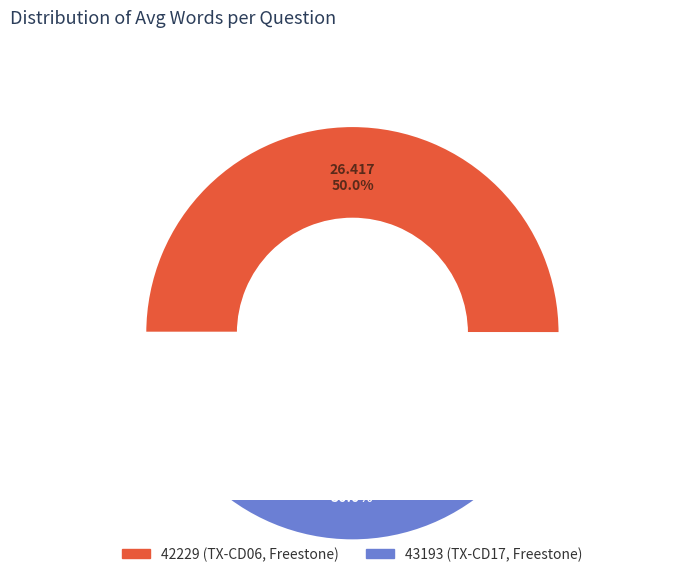

Count the number of slices in the pie.

2